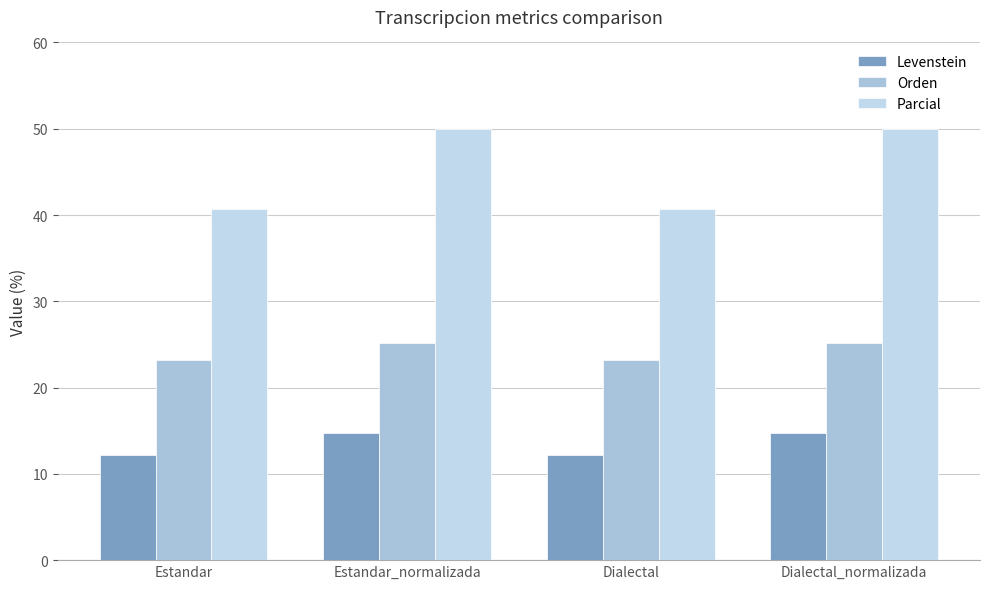

What is the value of the Parcial bar at the 4th from the left?

50.0